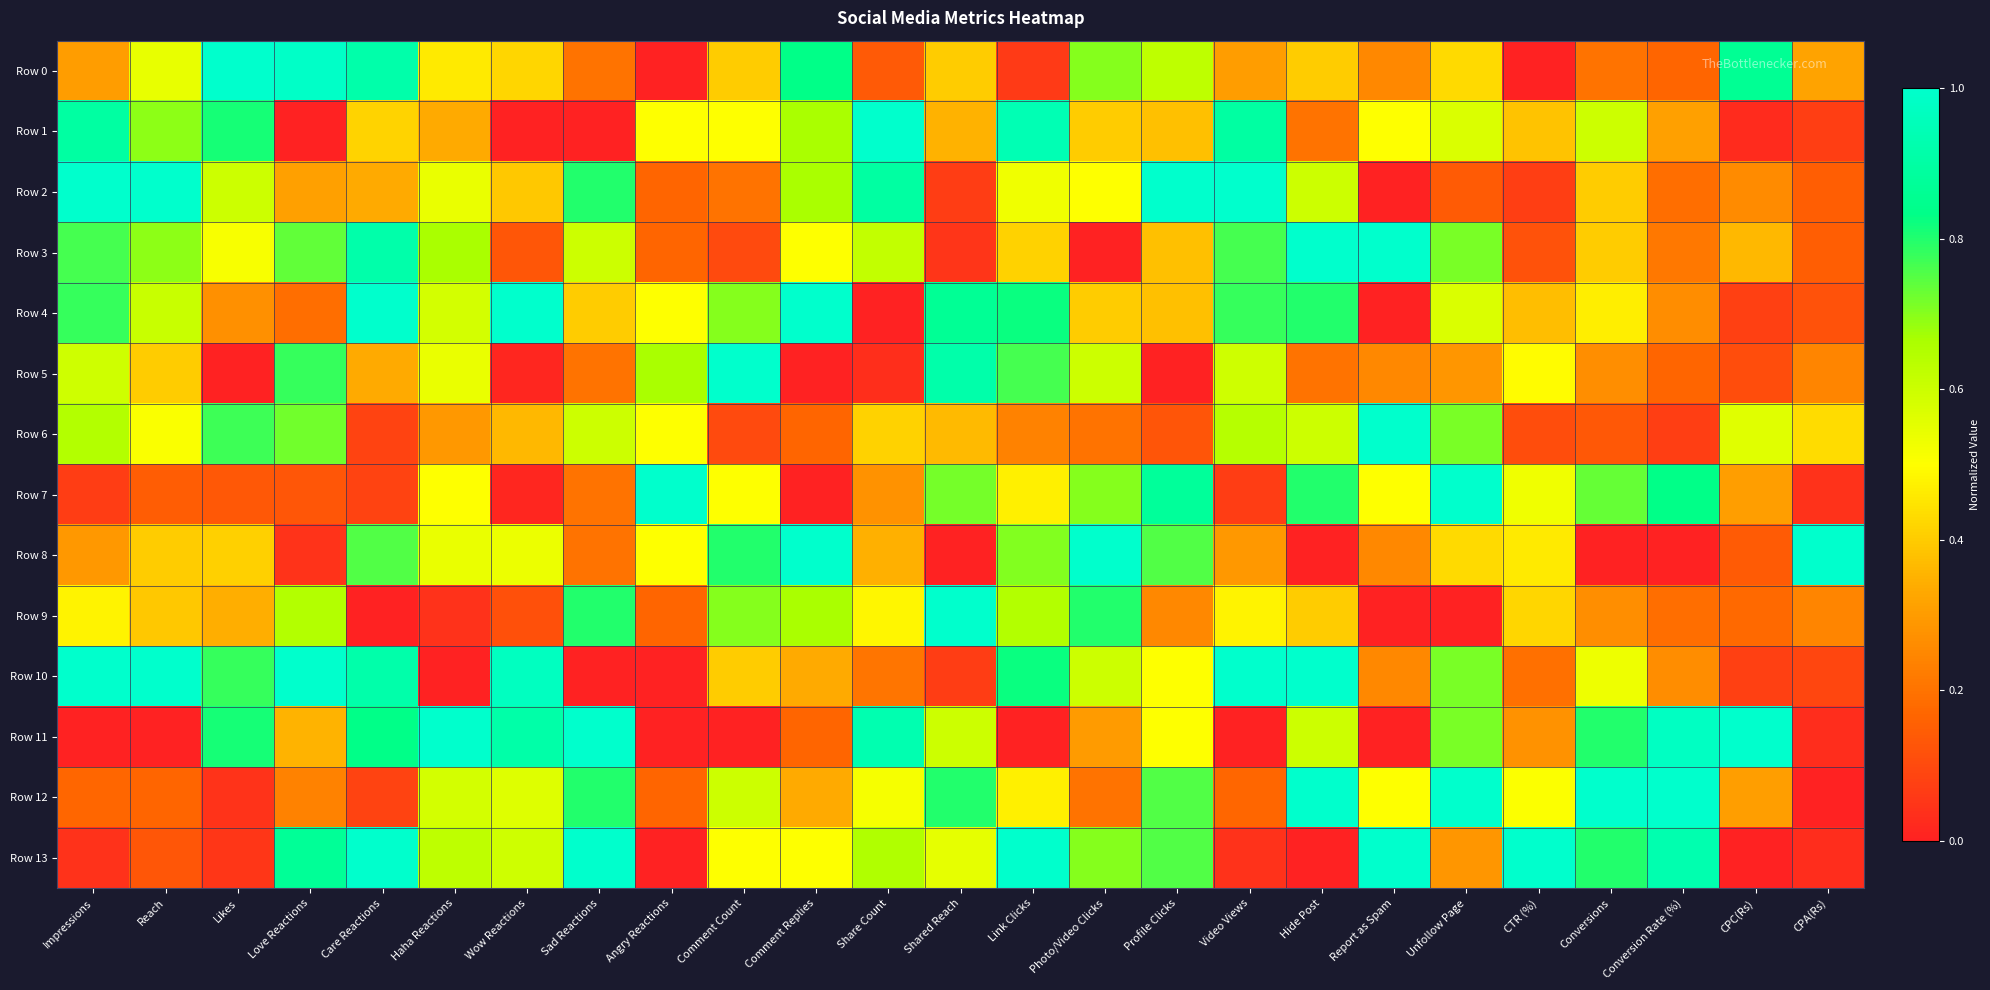

Between Share Count and CPC(Rs), which is larger?

CPC(Rs)